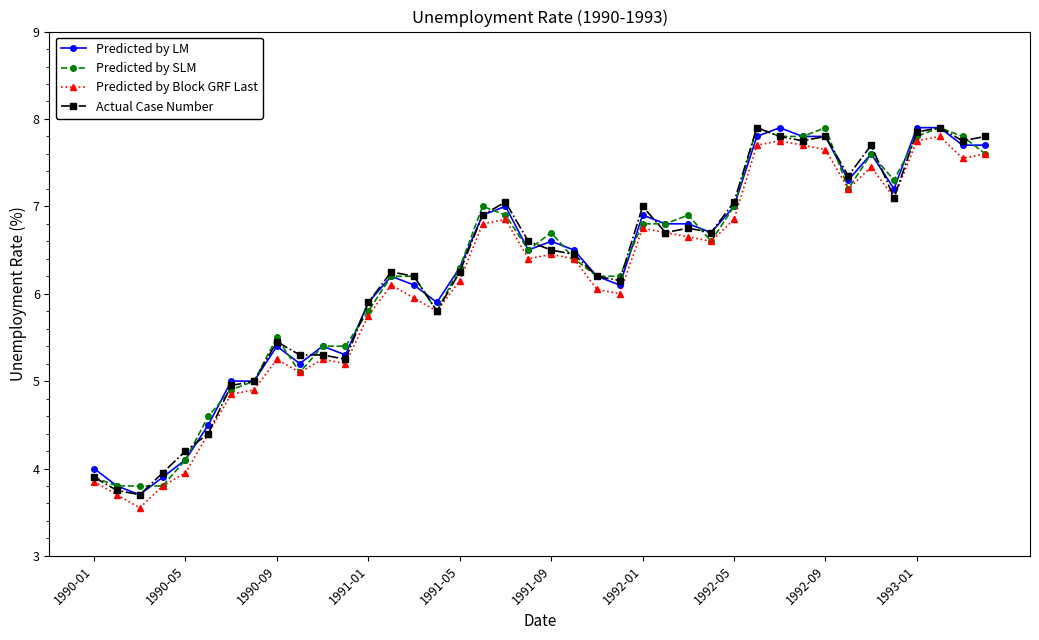

What is the maximum value shown in the chart?

7.9